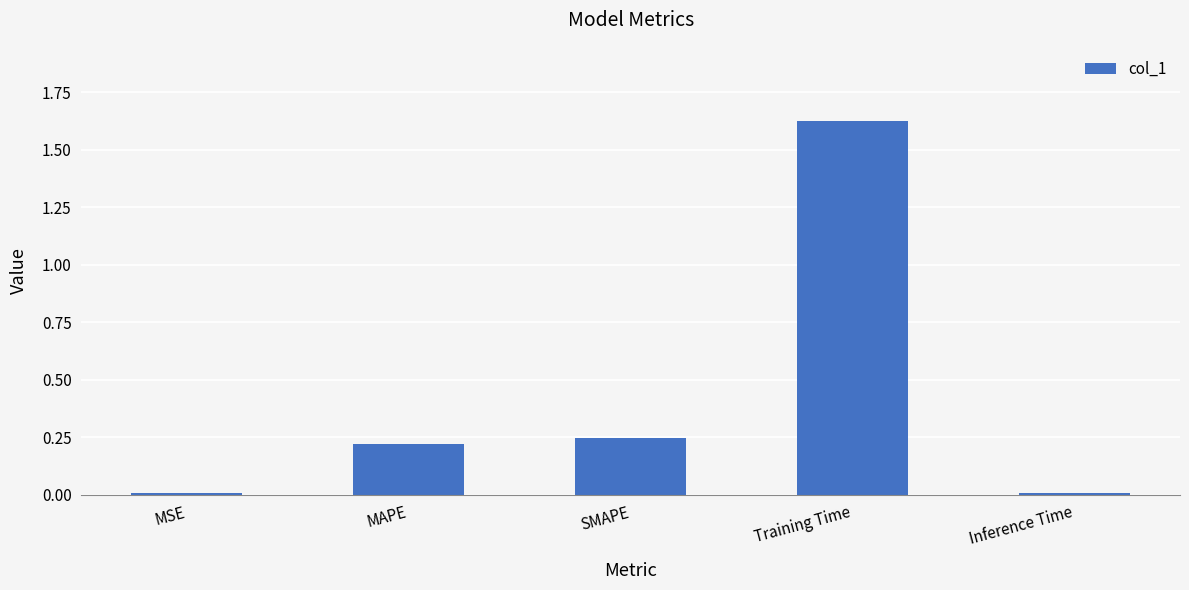

Between SMAPE and Training Time, which is larger?

Training Time